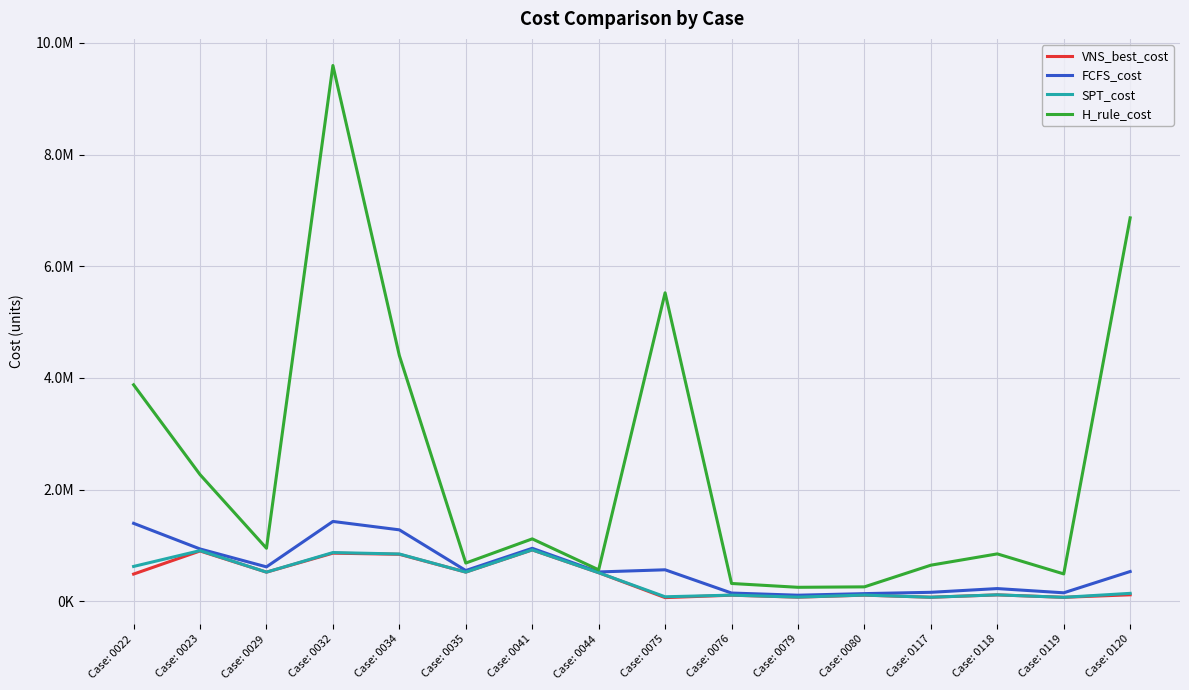

At Case: 0118, list the series in order from largest to smallest.

H_rule_cost, FCFS_cost, SPT_cost, VNS_best_cost